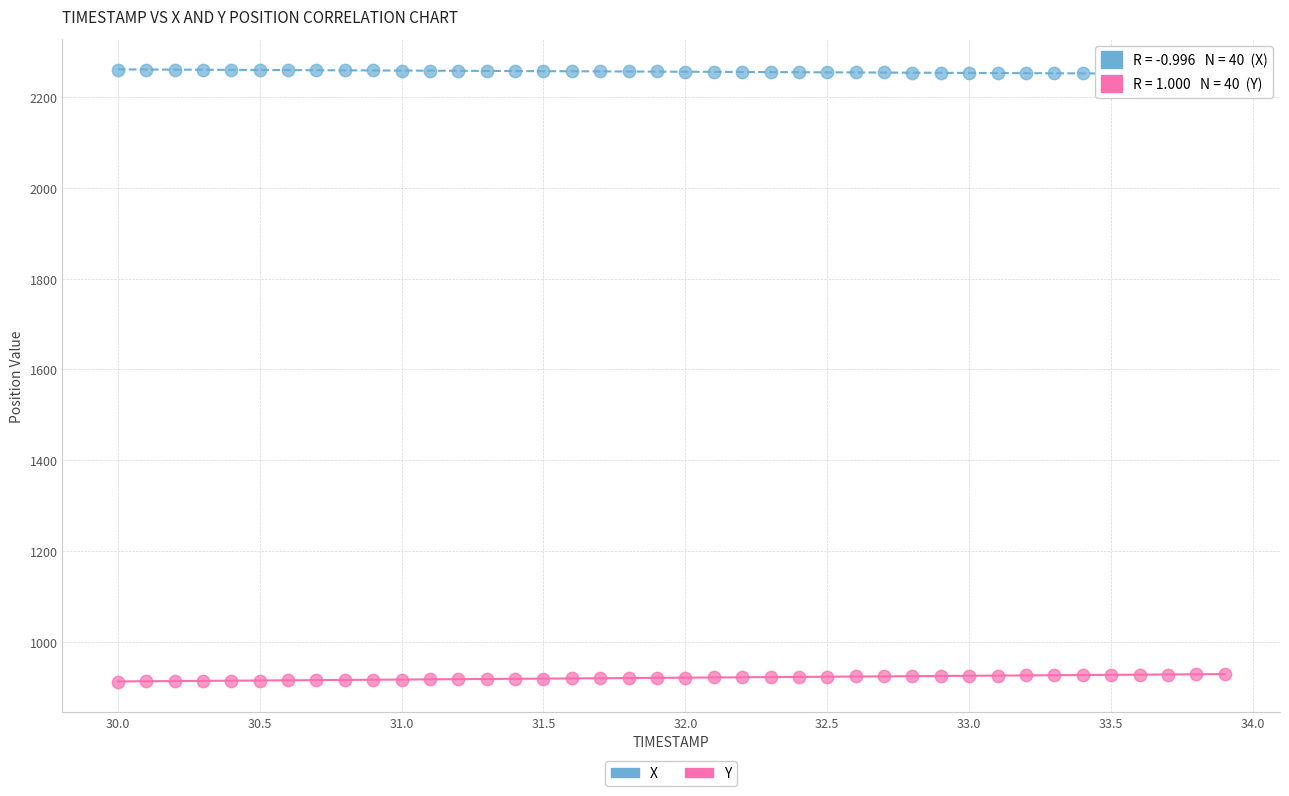

Which series contains the lowest Y value?

Y